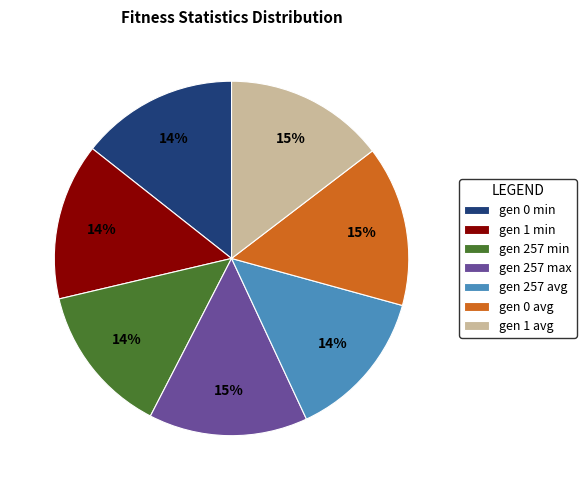

Do gen 257 min and gen 0 avg together represent more than half of the pie?

No